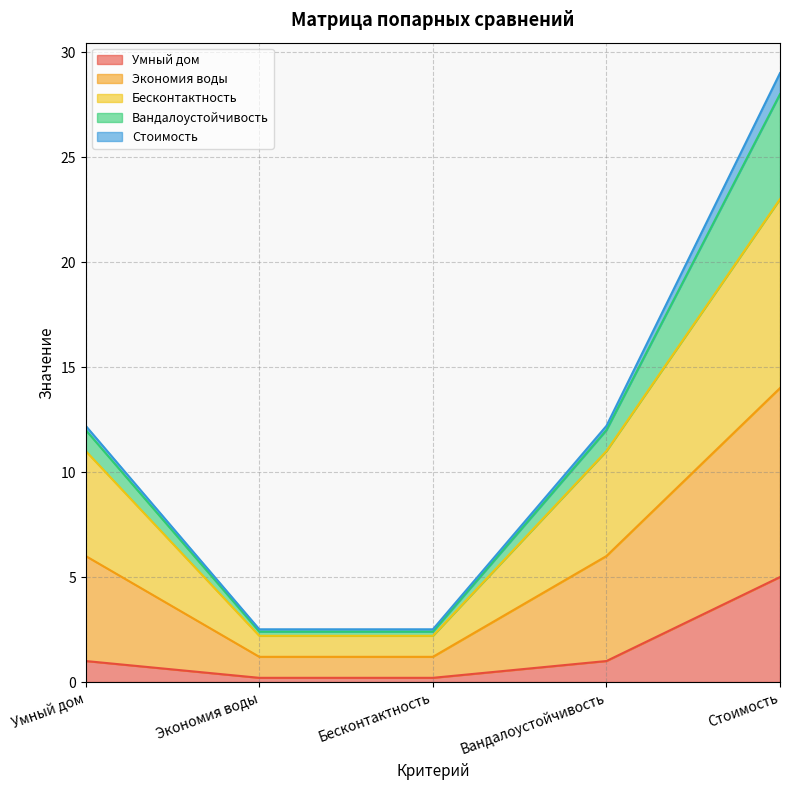

What is the maximum value for Умный дом?

5.0